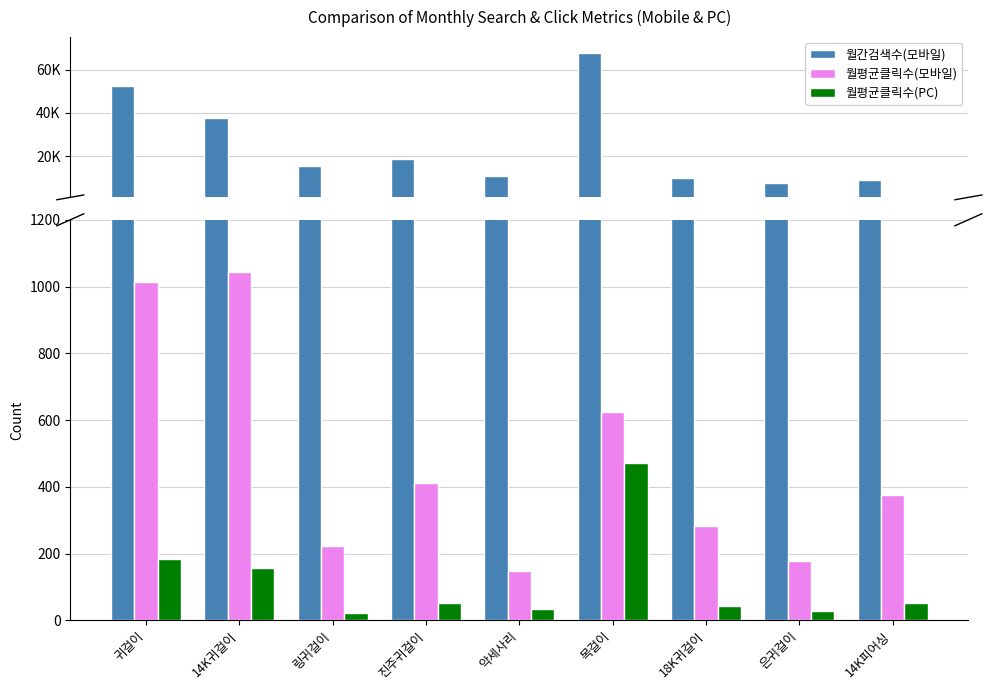

Which series has the largest total across all categories?

월간검색수(모바일)